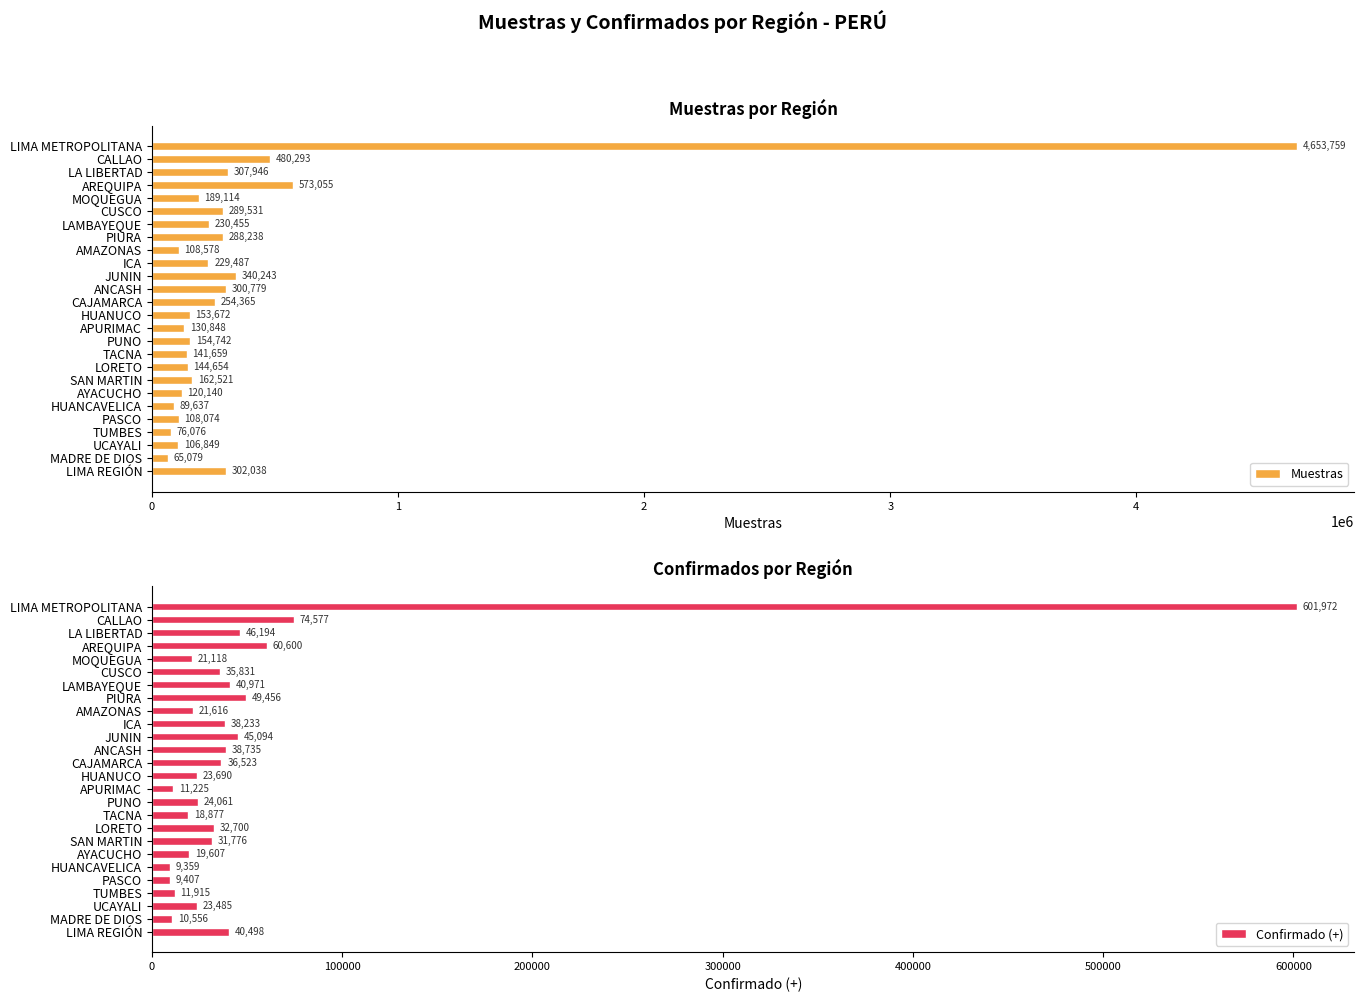

Where is Muestras nearest to the value 2359419?

AREQUIPA